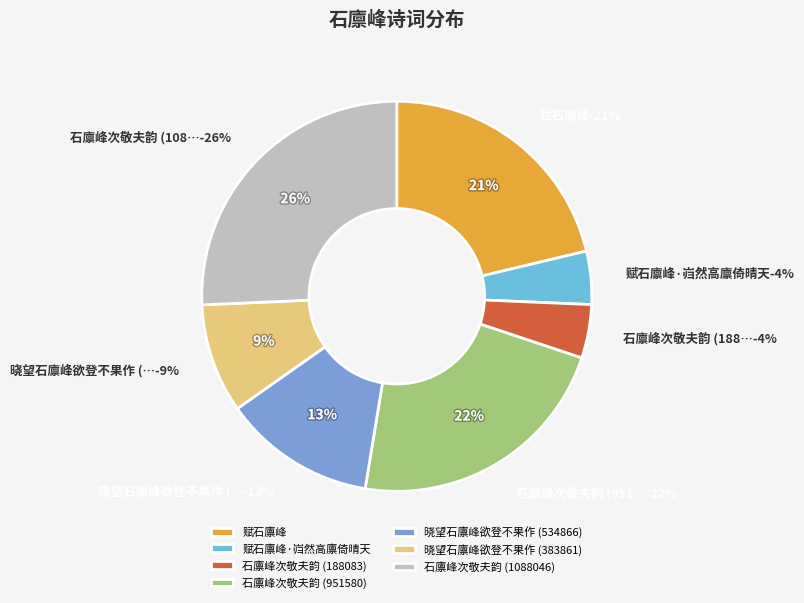

Is there any slice that represents more than half of the pie?

No